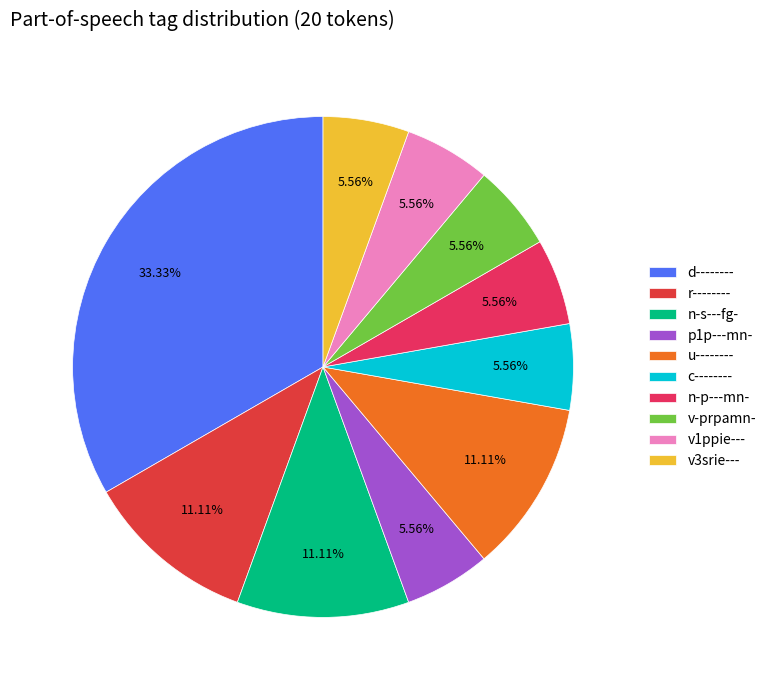

To the nearest percent, what portion does p1p---mn- represent?

6%